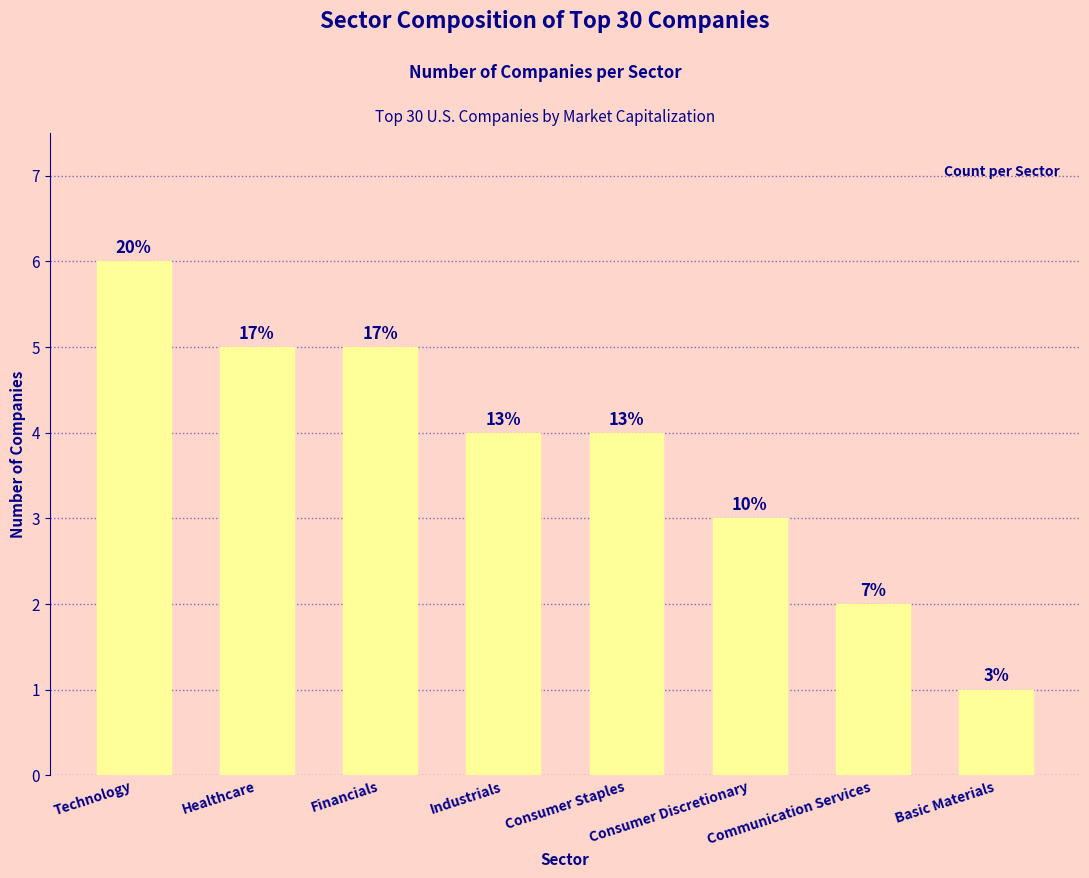

Are the bars horizontal?

No